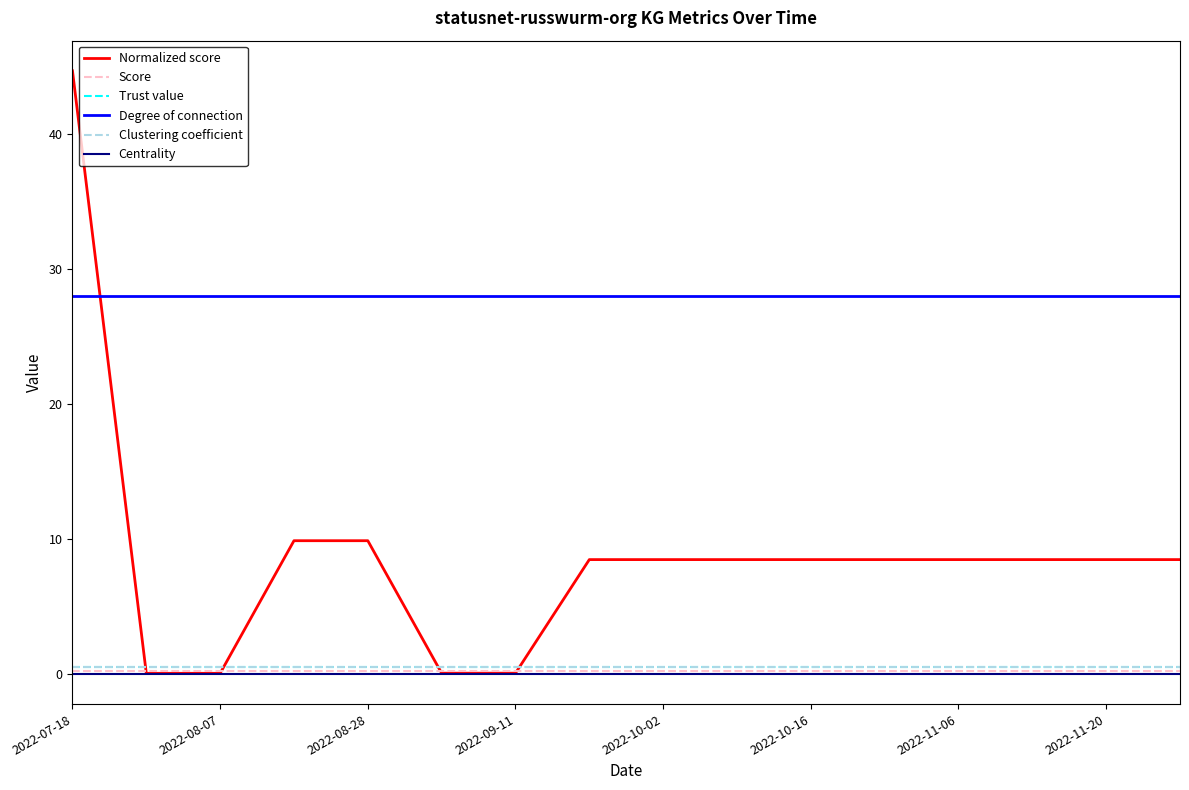

True or false: Centrality and Clustering coefficient intersect in this chart.

False